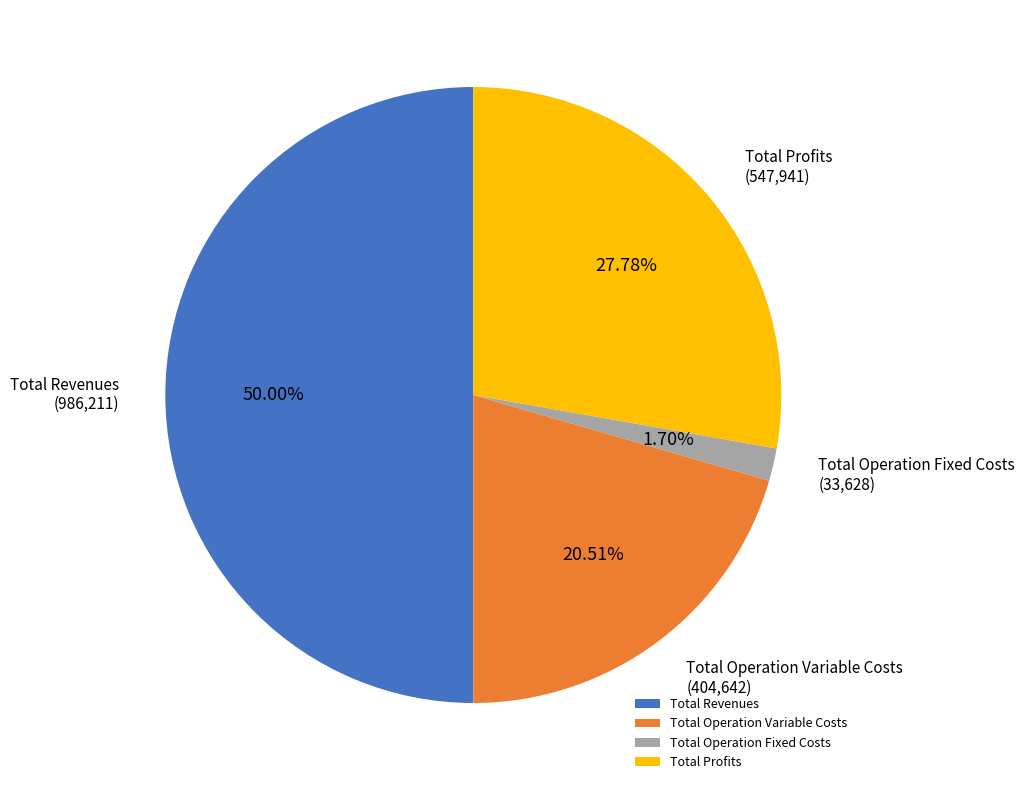

What is the ratio of the value at Total Operation Fixed Costs to the value at Total Profits?

0.1